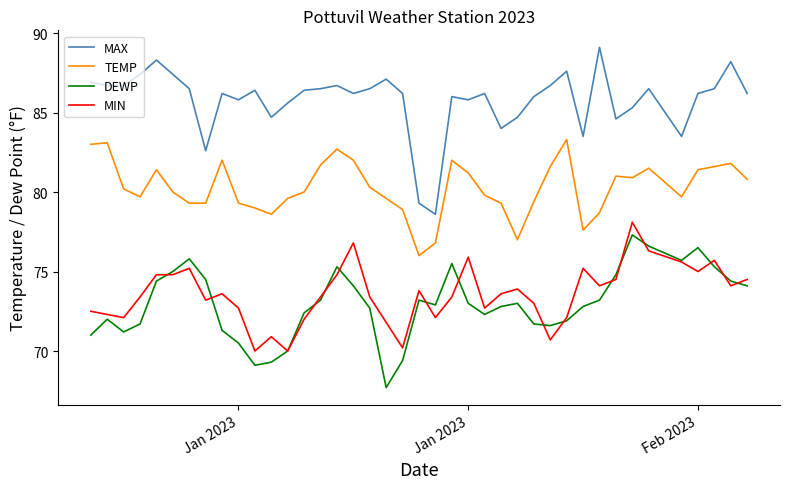

Does the chart display data point markers on the line(s)?

No